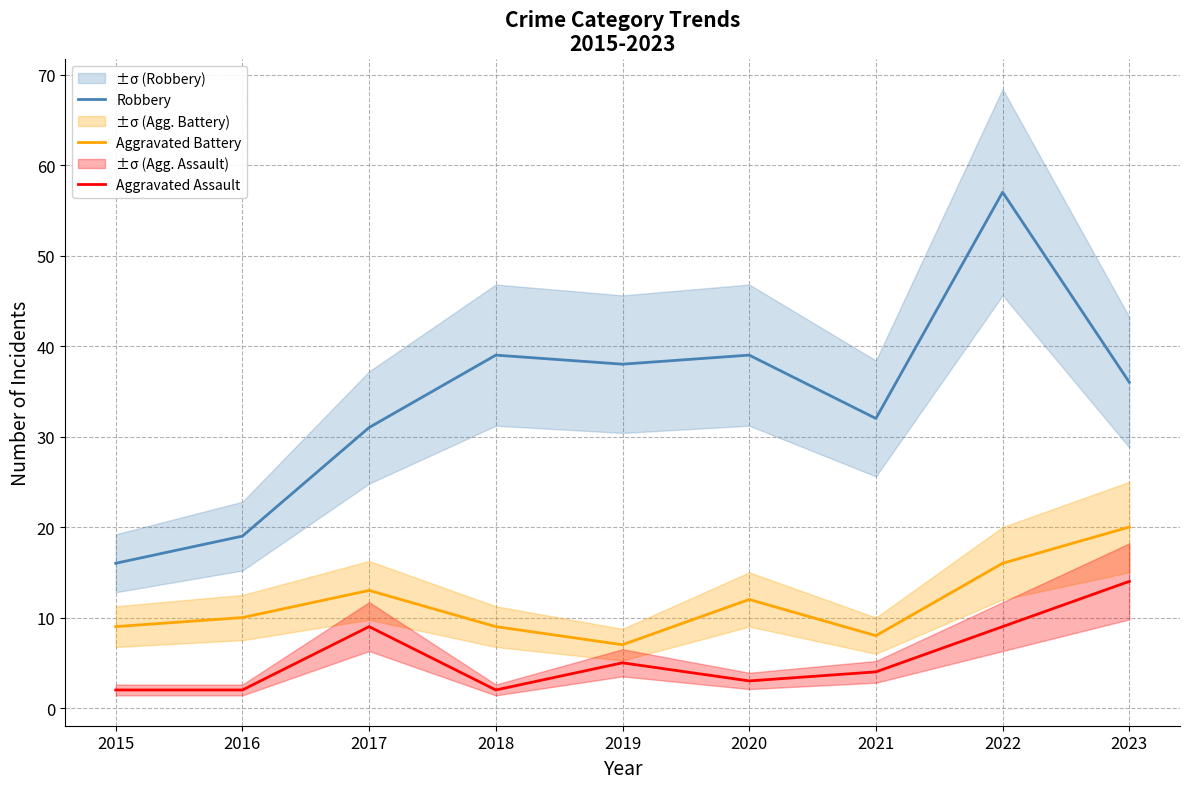

Between 2015 and 2019, which is larger?

2019